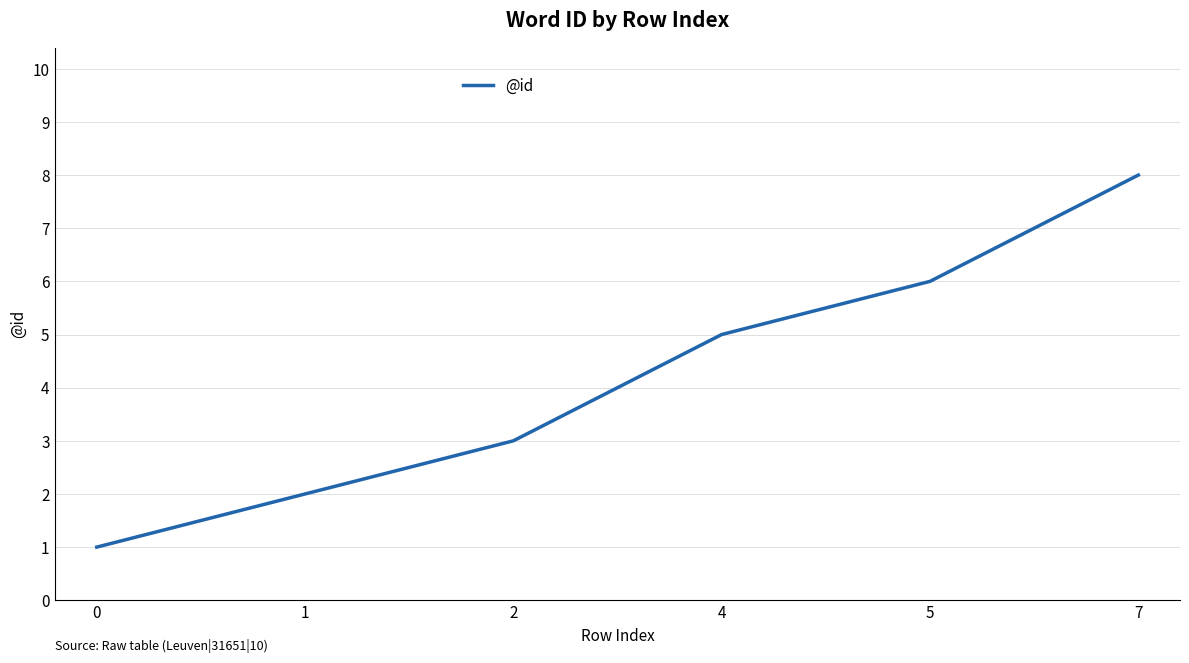

The chart shows a value of 1 at 0. True or false?

True